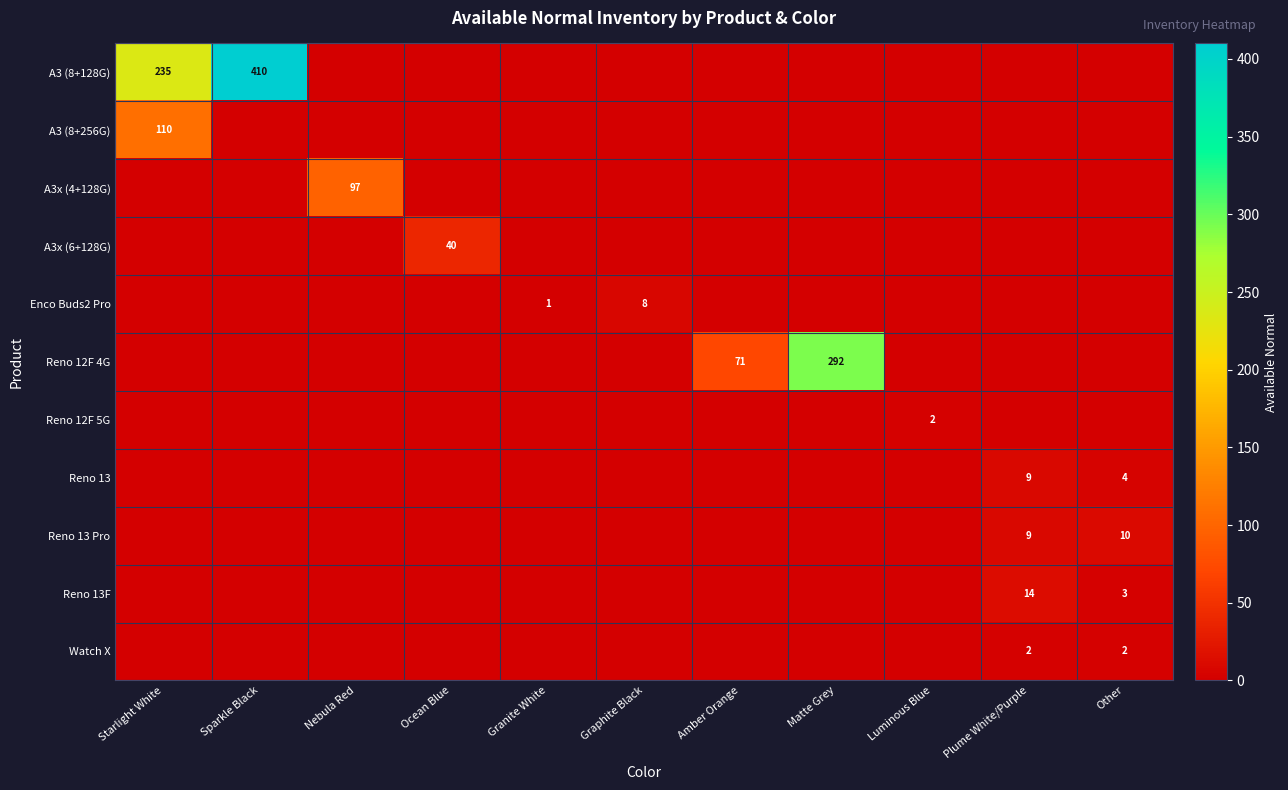

At which label is Reno 12F 4G closest to 146?

Amber Orange